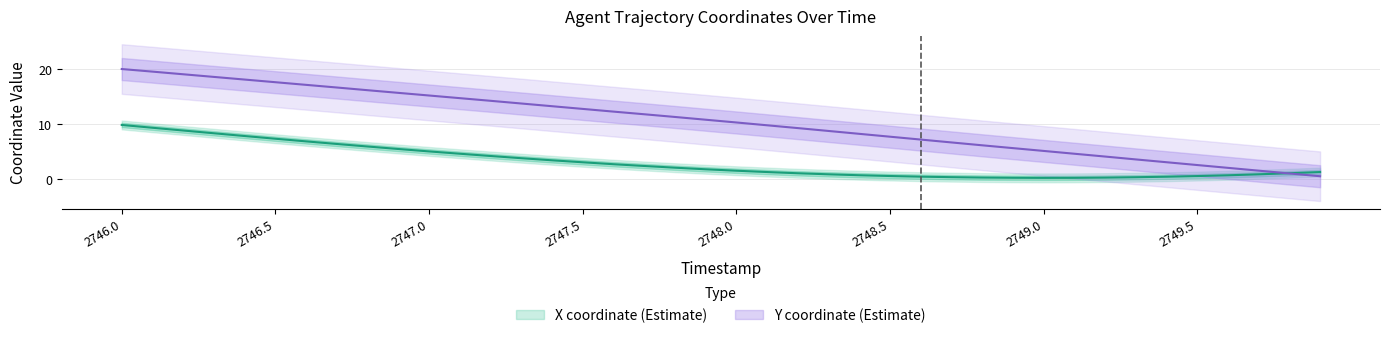

Rank the series by their average value, from lowest to highest.

X, Y